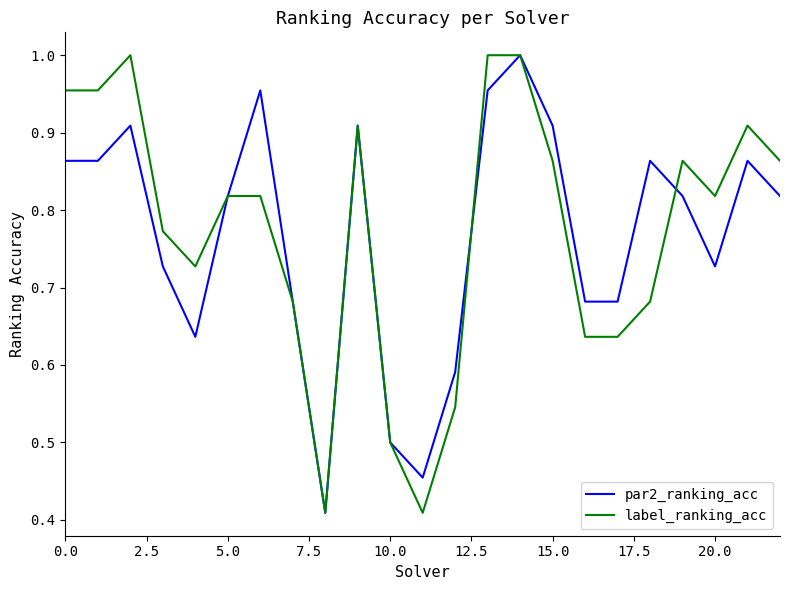

Which series ends up on top after the final intersection of par2_ranking_acc and label_ranking_acc?

label_ranking_acc